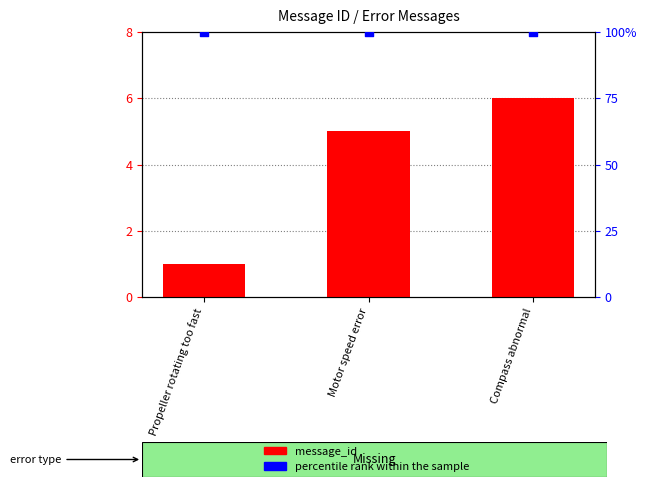

At how many categories does at least one series exceed 98?

3